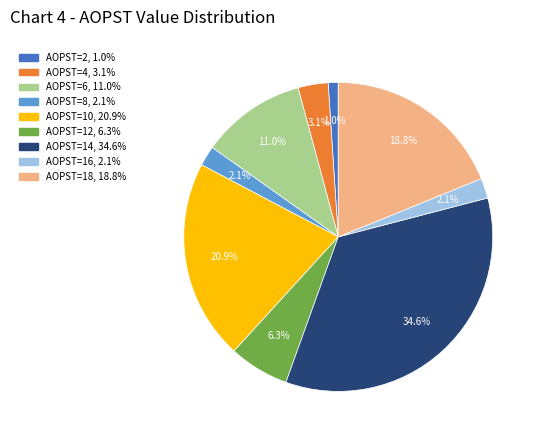

Does any single category account for the majority?

No